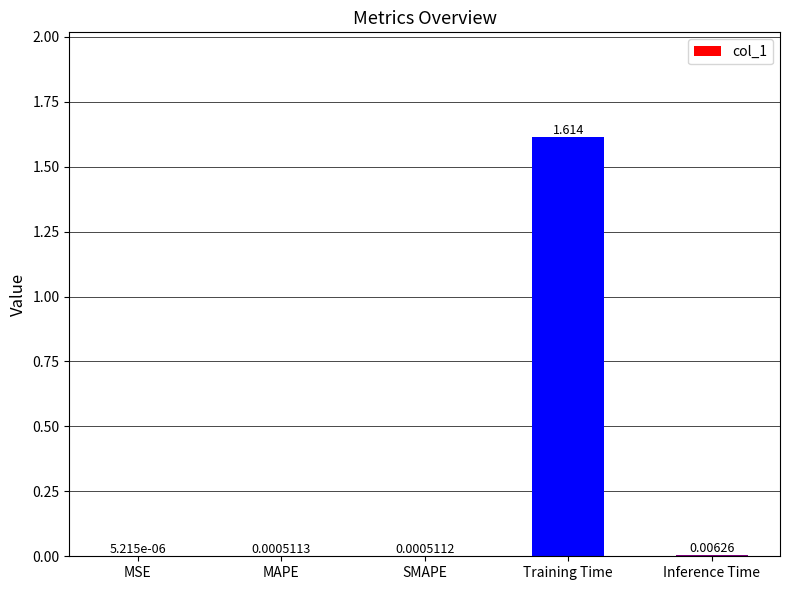

Which label corresponds to the largest value in the chart?

Training Time